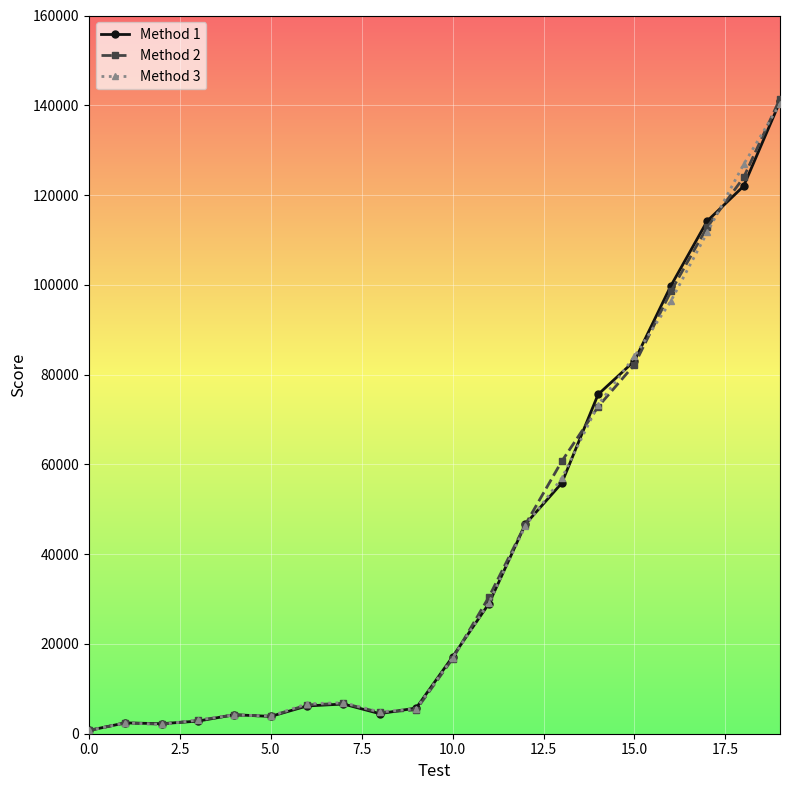

True or false: Method 2 has more than 1 interior local peaks.

True